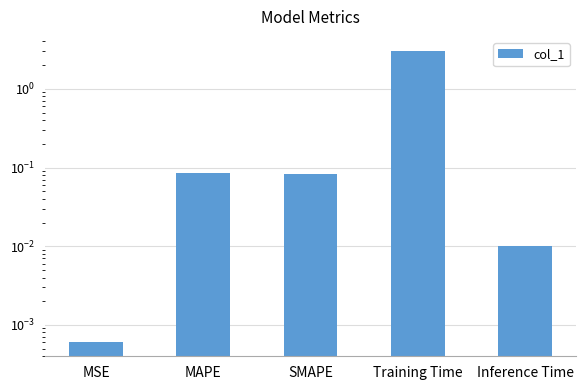

True or false: the data shows 5.0 at Training Time.

False